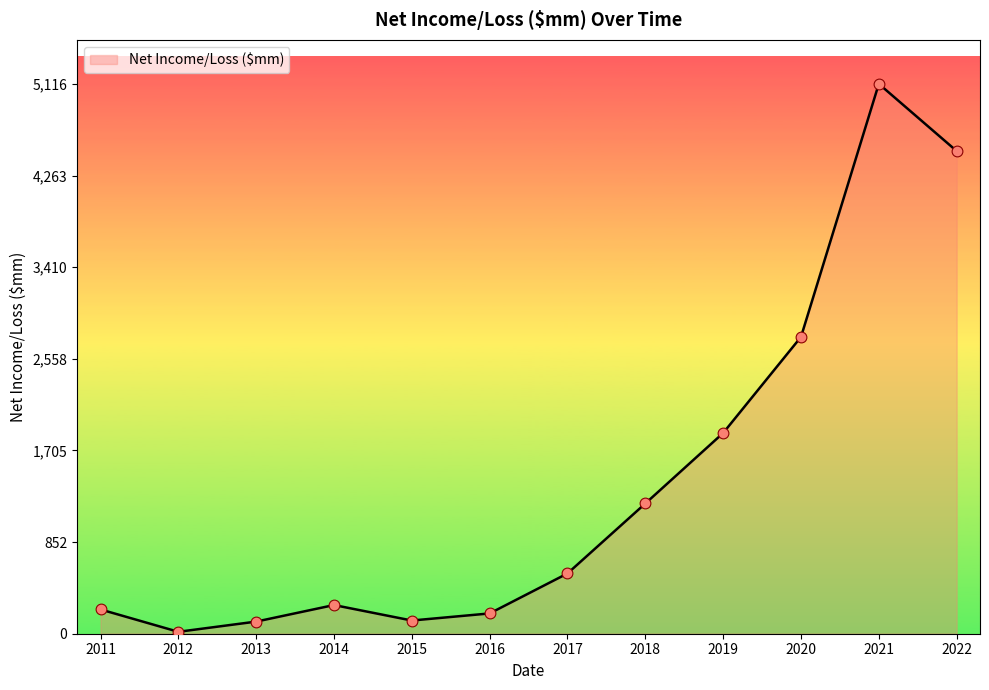

What is the ratio of the value at 2015 to the value at 2019?

0.1